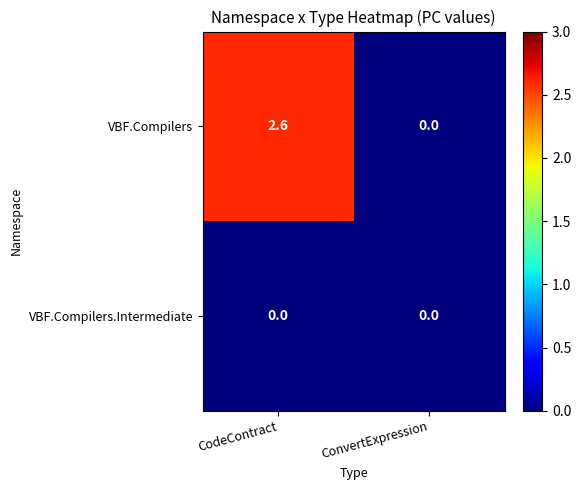

How many distinct data groups are displayed?

2